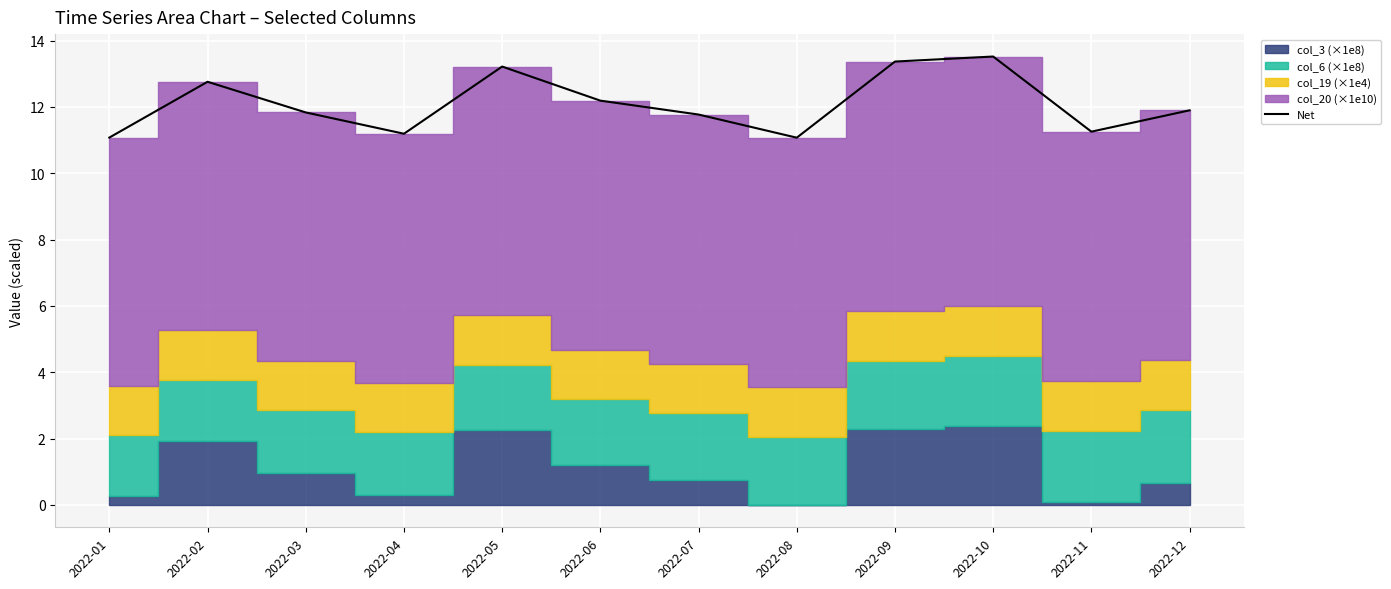

How many interior local peaks (higher than both neighbors) does the data have?

3